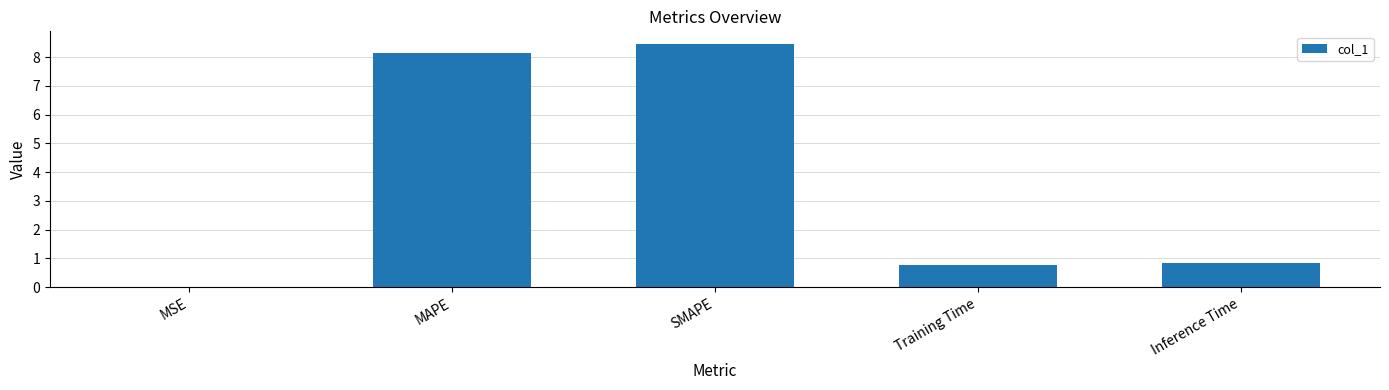

What is the greatest value displayed?

8.5